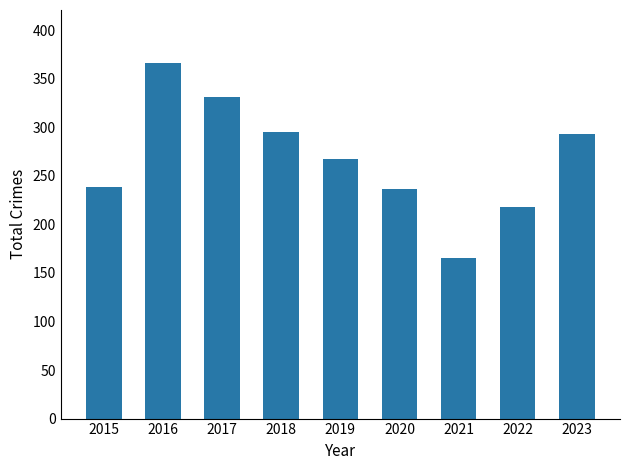

What value does the data have at 2019, to the nearest 10?

270